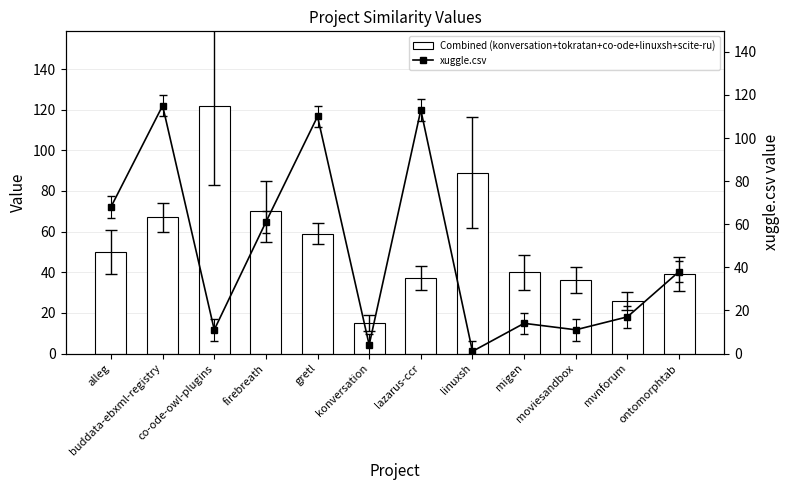

What is the total value across all series at linuxsh?

90